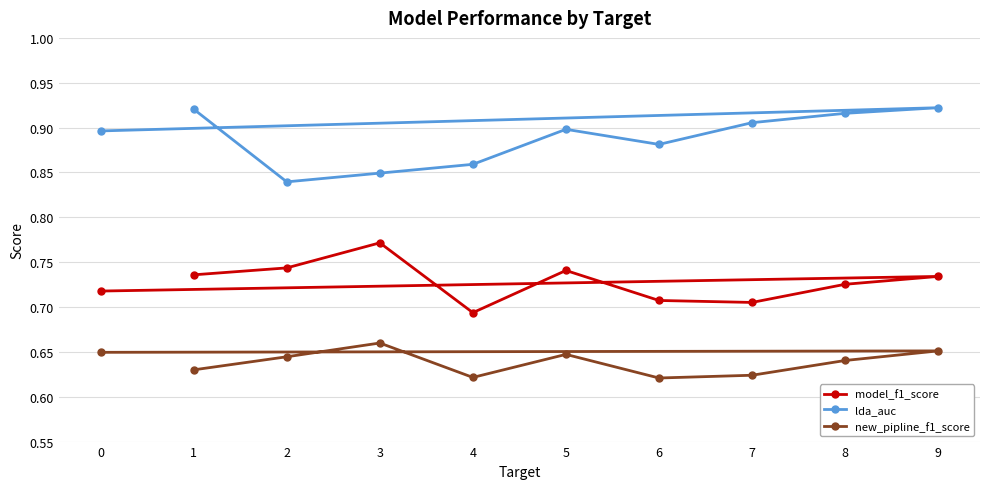

What is the value of the model_f1_score point at the 5th from the left?

0.7